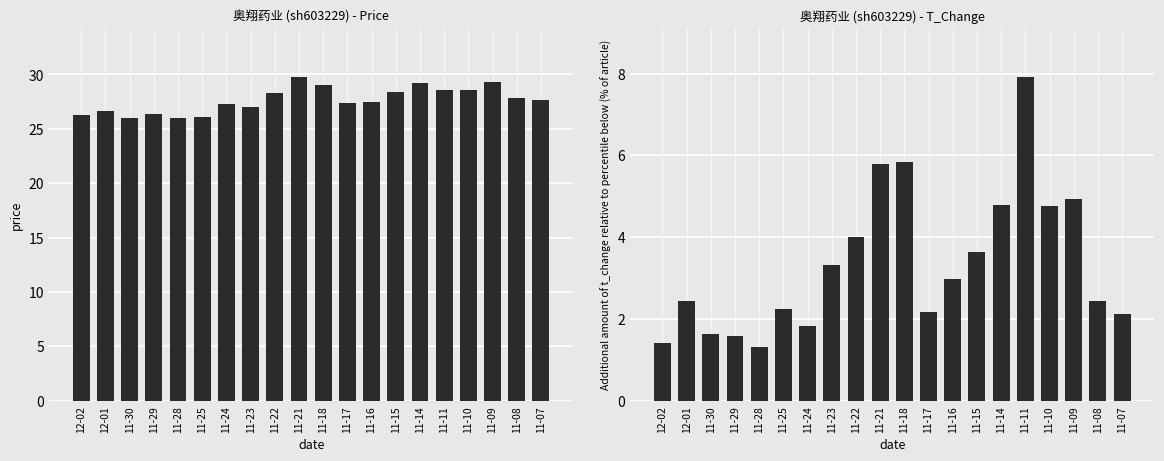

What position from the left is 11-29?

4